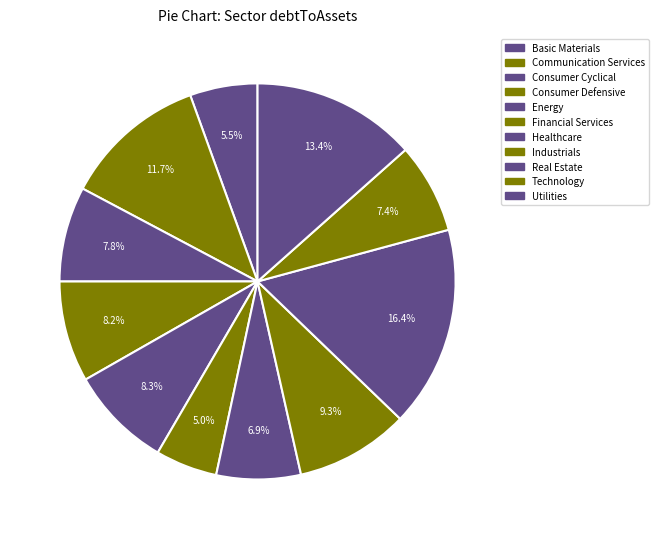

Rank the categories by value from highest to lowest.

Real Estate, Utilities, Communication Services, Industrials, Energy, Consumer Defensive, Consumer Cyclical, Technology, Healthcare, Basic Materials, Financial Services